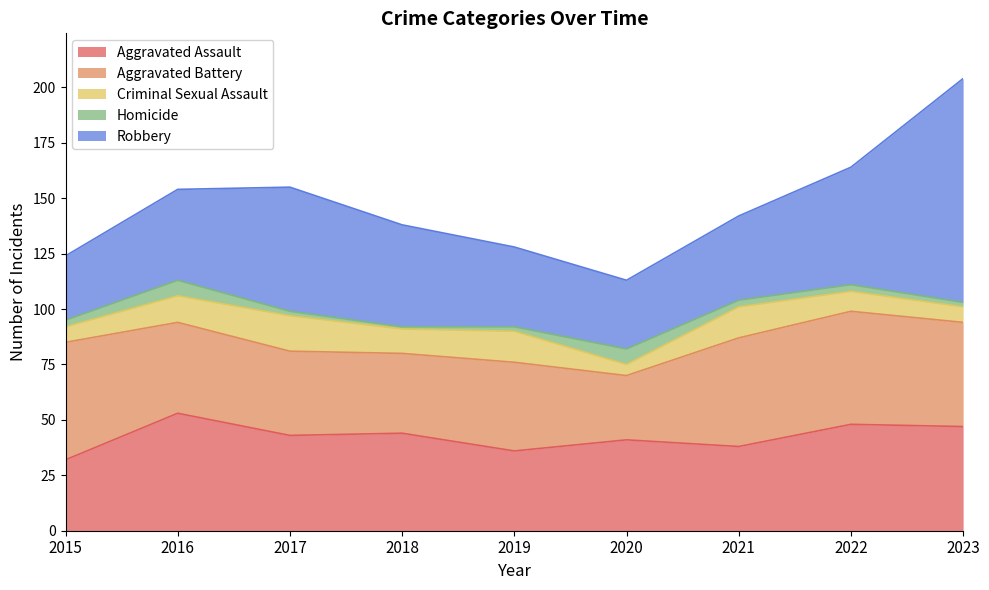

Reading right to left, what are all the values shown in this chart?

Aggravated Assault: 2023=47	2022=48	2021=38	2020=41	2019=36	2018=44	2017=43	2016=53	2015=32
Aggravated Battery: 2023=47	2022=51	2021=49	2020=29	2019=40	2018=36	2017=38	2016=41	2015=53
Criminal Sexual Assault: 2023=7	2022=9	2021=14	2020=5	2019=14	2018=11	2017=16	2016=12	2015=7
Homicide: 2023=2	2022=3	2021=3	2020=7	2019=2	2018=1	2017=2	2016=7	2015=3
Robbery: 2023=101	2022=53	2021=38	2020=31	2019=36	2018=46	2017=56	2016=41	2015=29